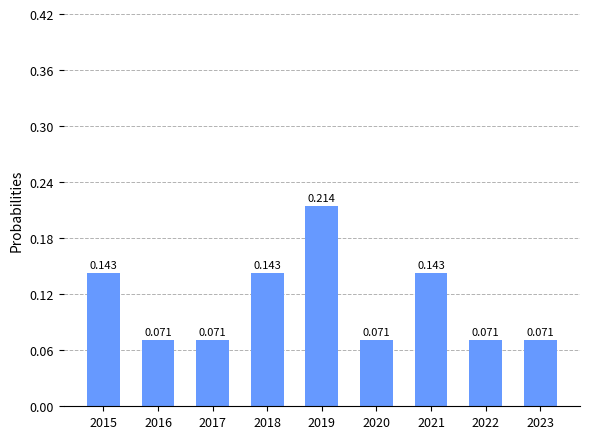

What is the difference between the maximum and minimum values?

0.1